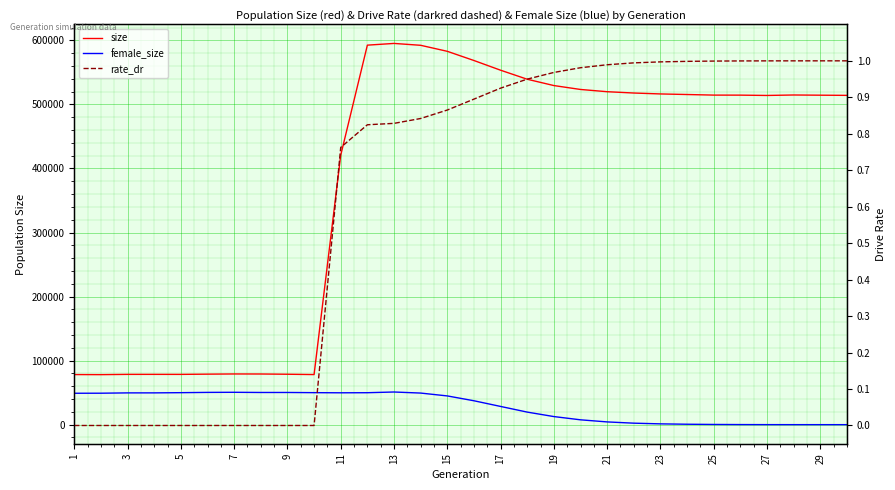

What is the value of the size point at the 1st from the left?

78215.0